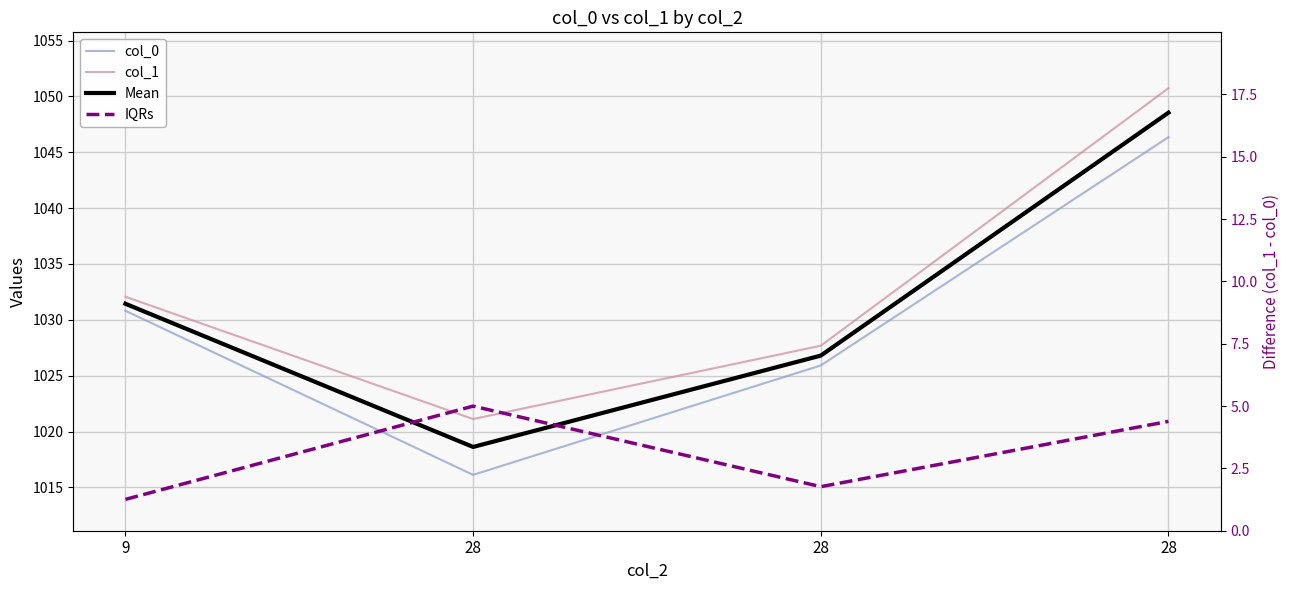

The value of col_0 at 28 is 306.2. True or false?

False